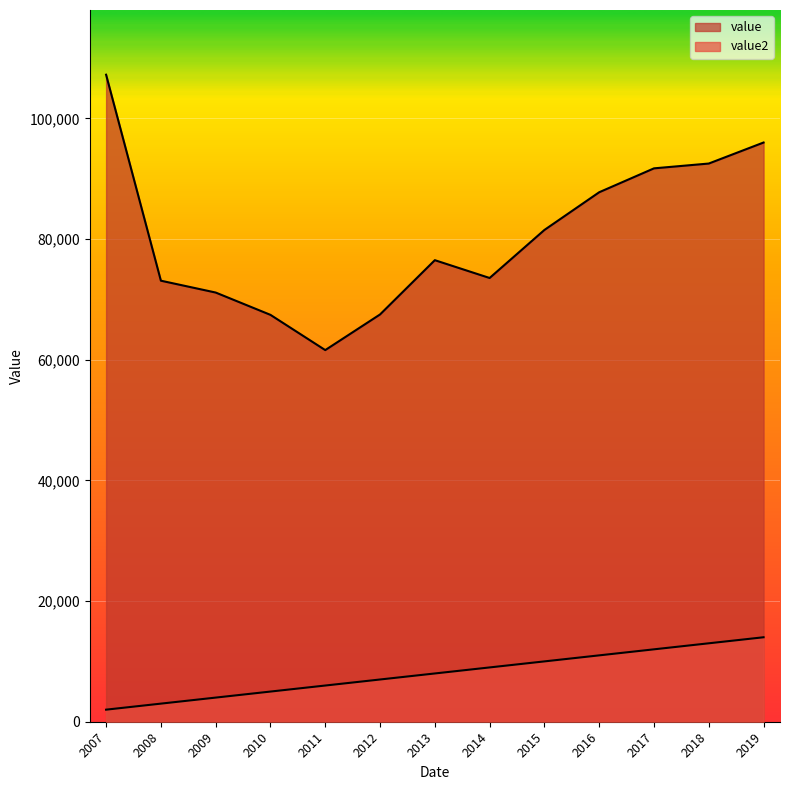

Which category has the lowest value in the value series?

2011